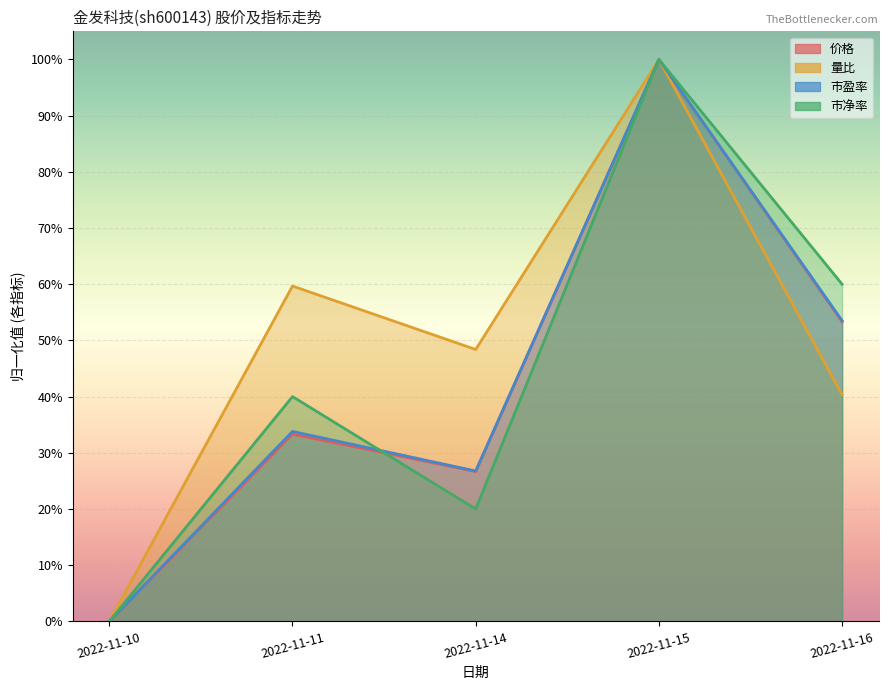

In 市净率, how many points are lower than both neighbors (excluding endpoints)?

1